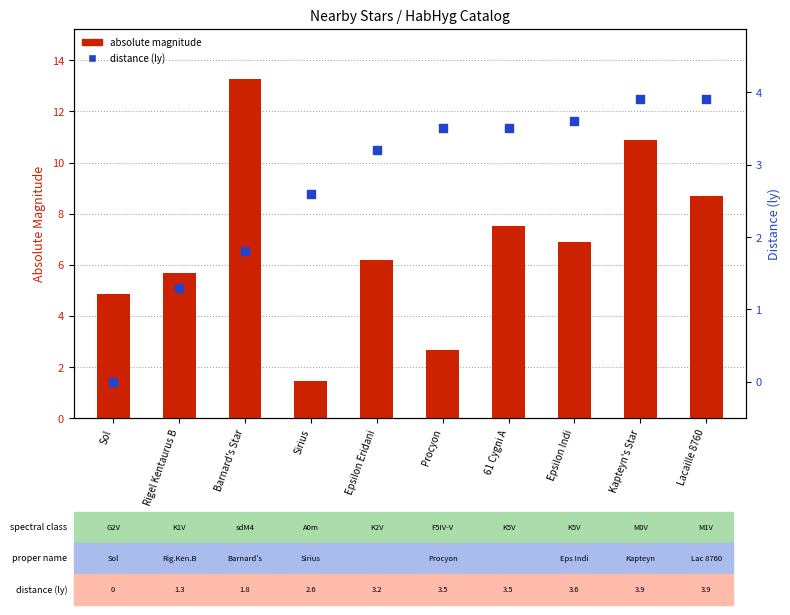

Which series contains the highest Y value?

absolute magnitude